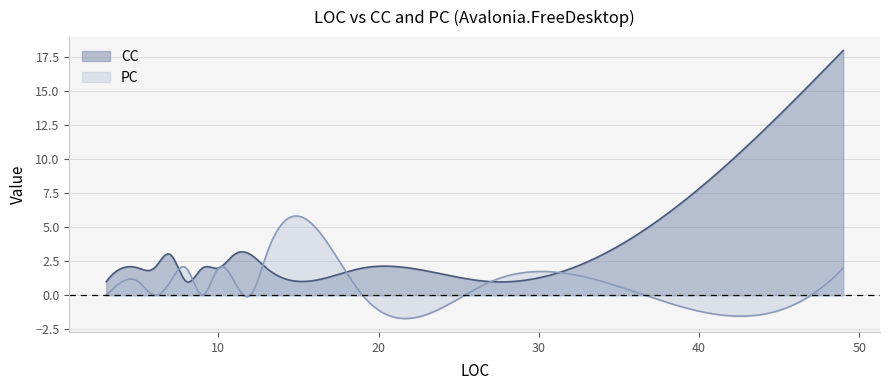

What is the difference between the maximum and minimum values in the CC series?

17.0